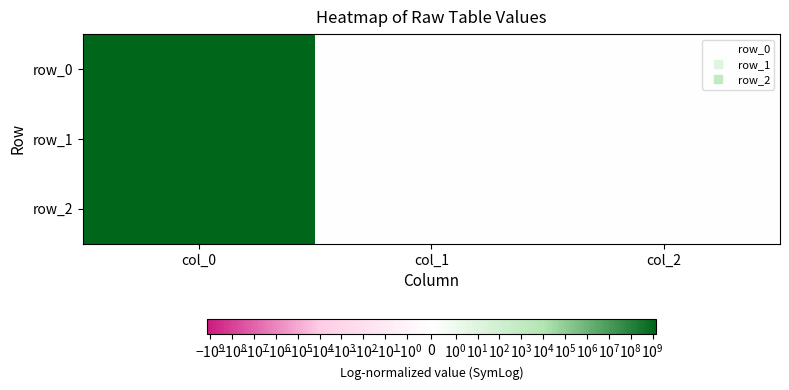

What is the maximum value shown in the chart?

1422638602